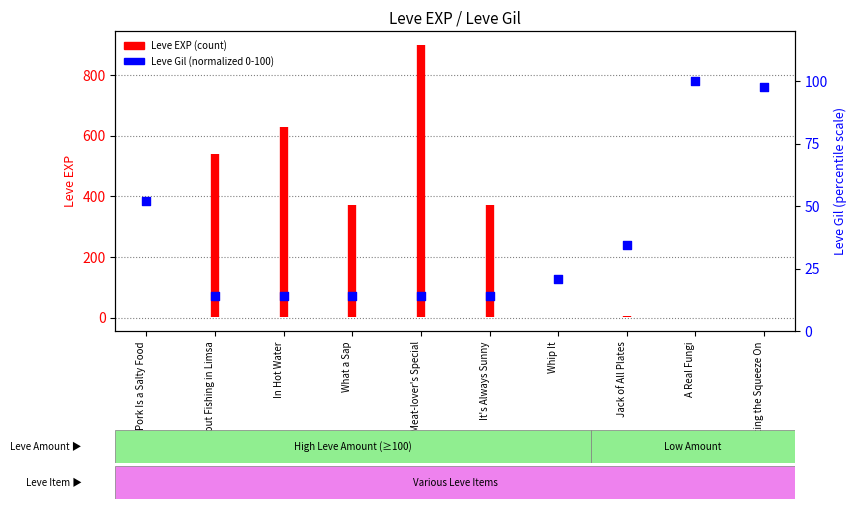

Which has a higher value, It's Always Sunny or A Real Fungi?

A Real Fungi